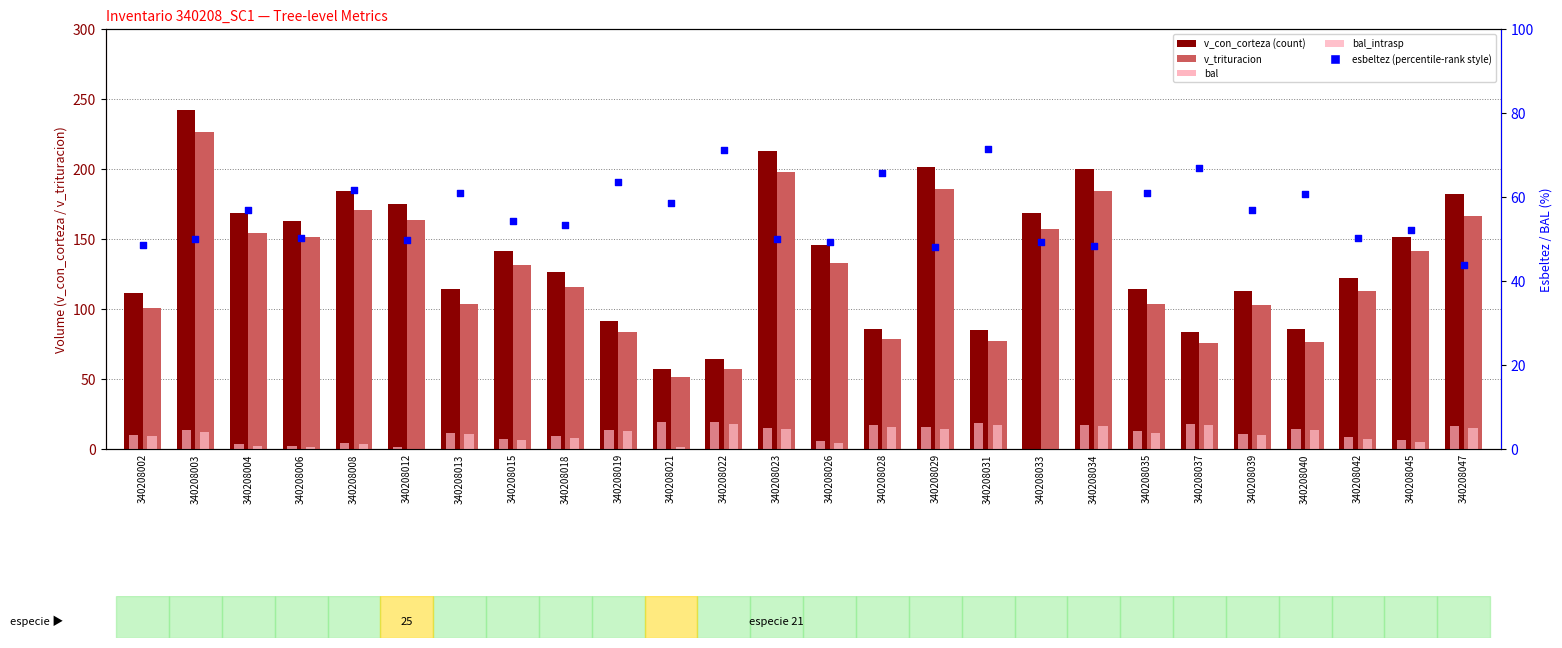

At how many categories does at least one series exceed 173?

7